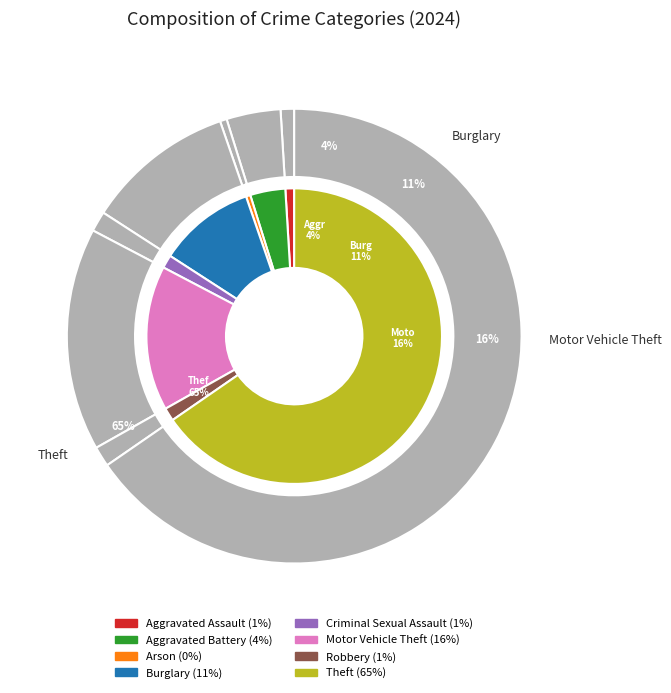

How many slices are in this pie chart?

8